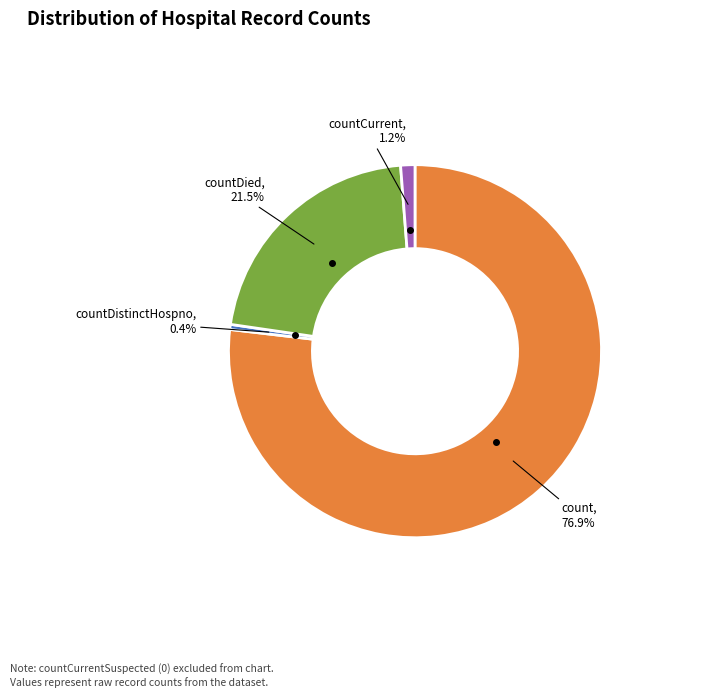

Is there a majority slice in this chart?

Yes